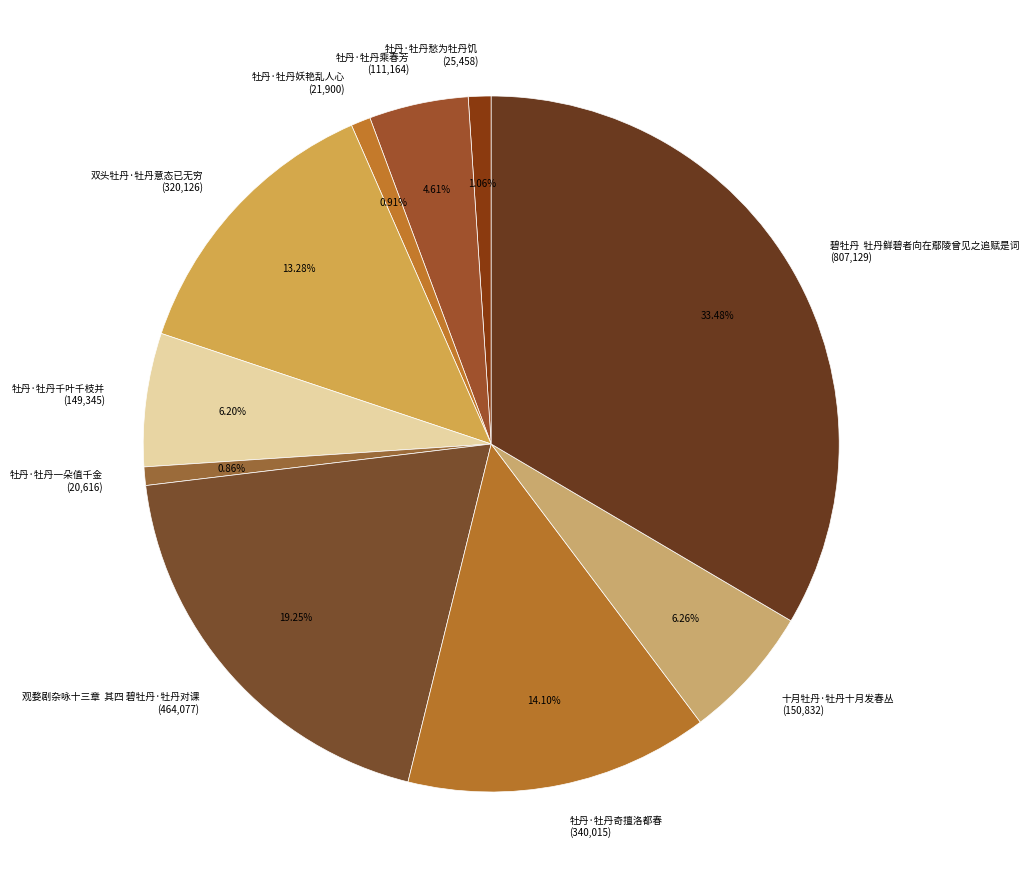

What is the ratio of the value at 观婺剧杂咏十三章 其四 碧牡丹·牡丹对课 (464,077) to the value at 牡丹·牡丹千叶千枝并 (149,345)?

3.1